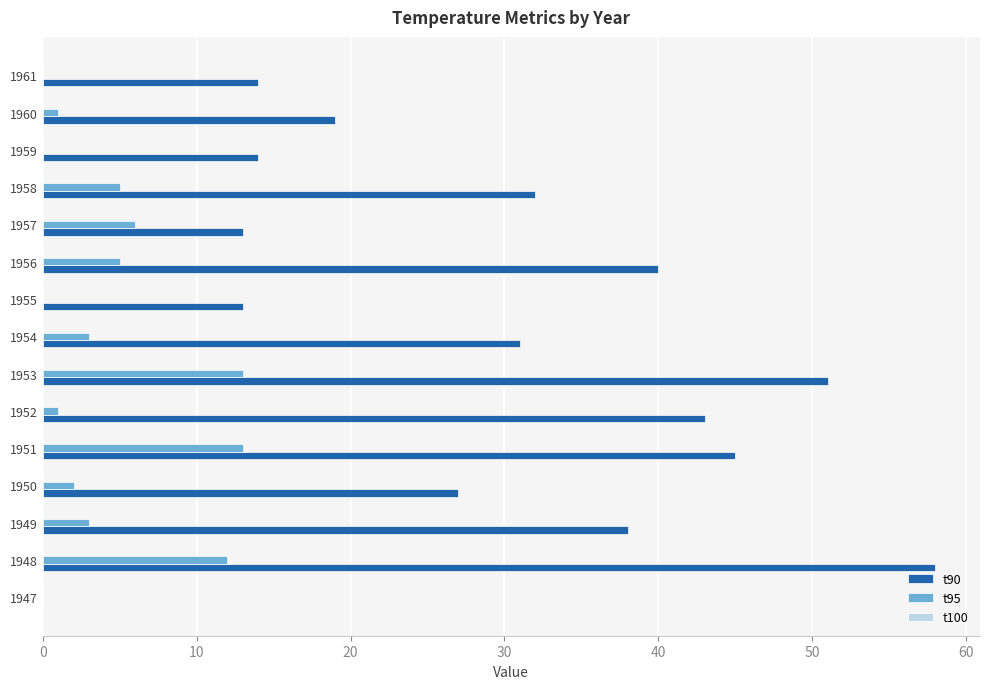

Is the value of t90 at 1956 greater than the value of t95 at 1956?

Yes